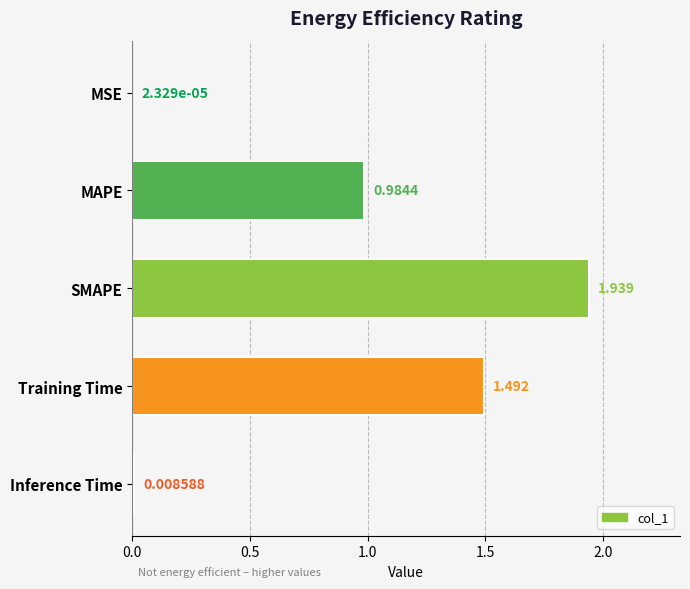

Between MAPE and SMAPE, which is larger?

SMAPE